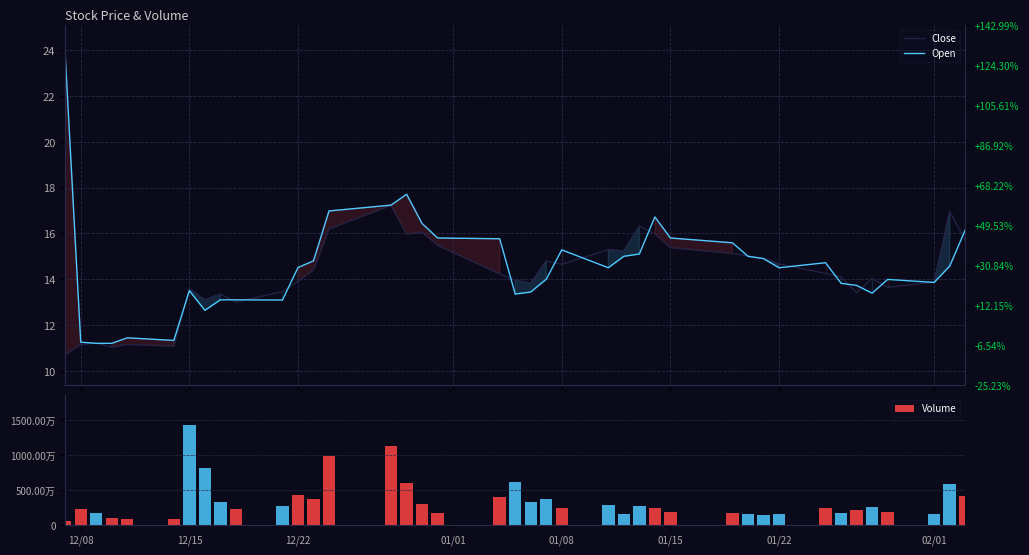

List the series in order of their peak value, highest first.

Volume, Open, Close